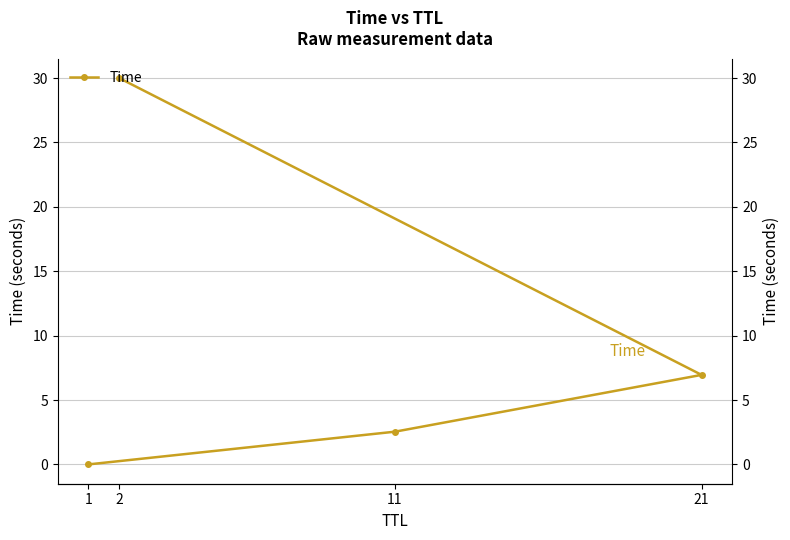

What is the change in value from 1 to 2?

+30.0